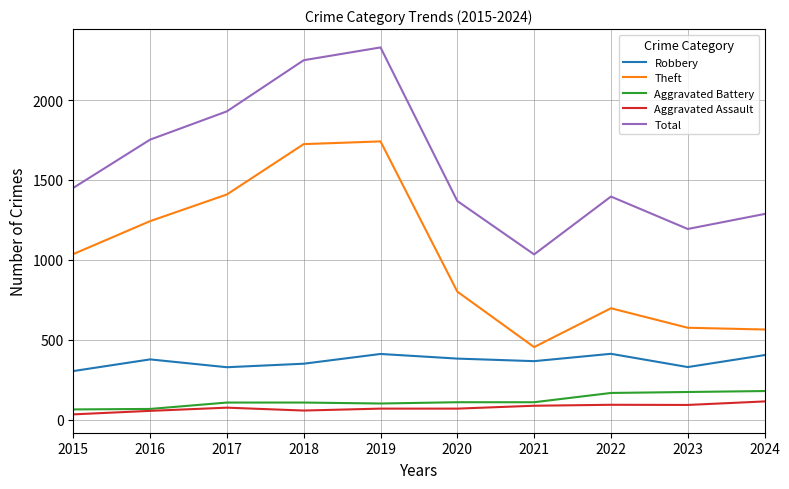

Which series changed the most between 2018 and 2023?

Theft